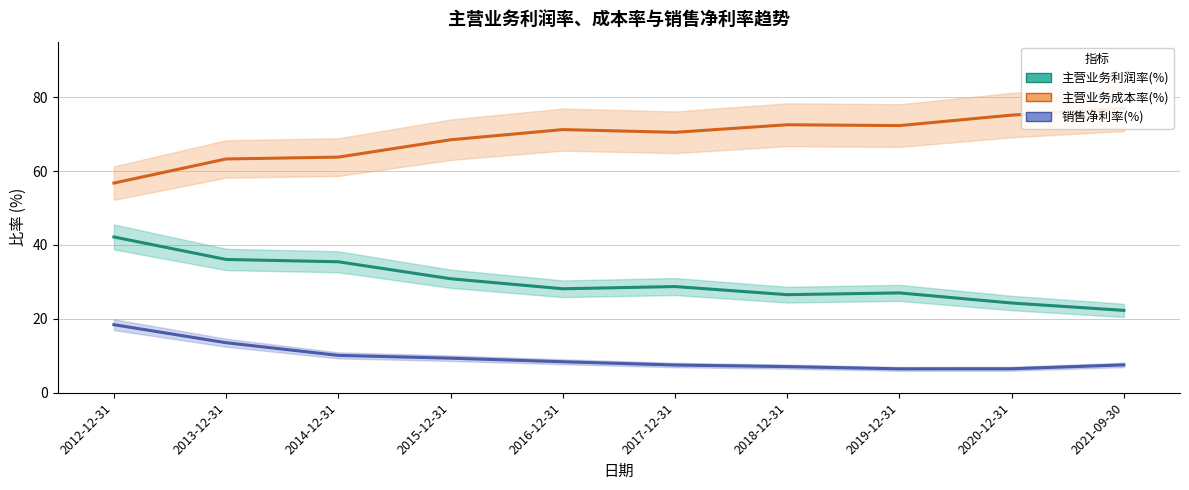

Which series has the largest range (max minus min)?

主营业务成本率(%)